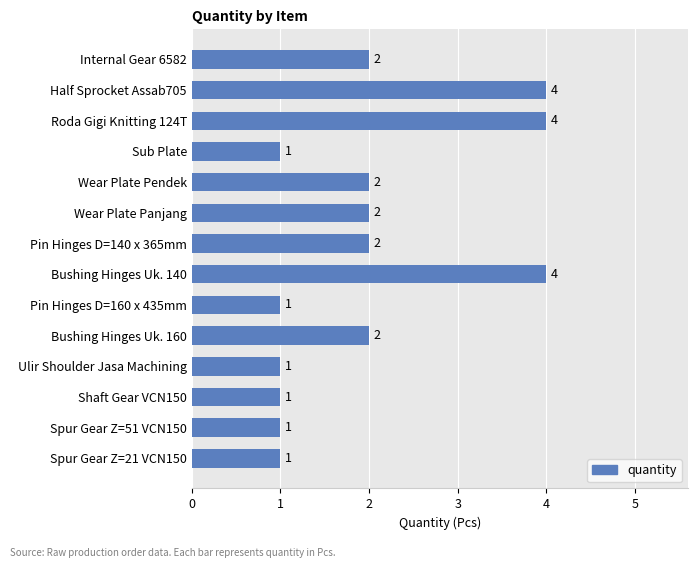

Is it true that the value at Ulir Shoulder Jasa Machining is 1?

True